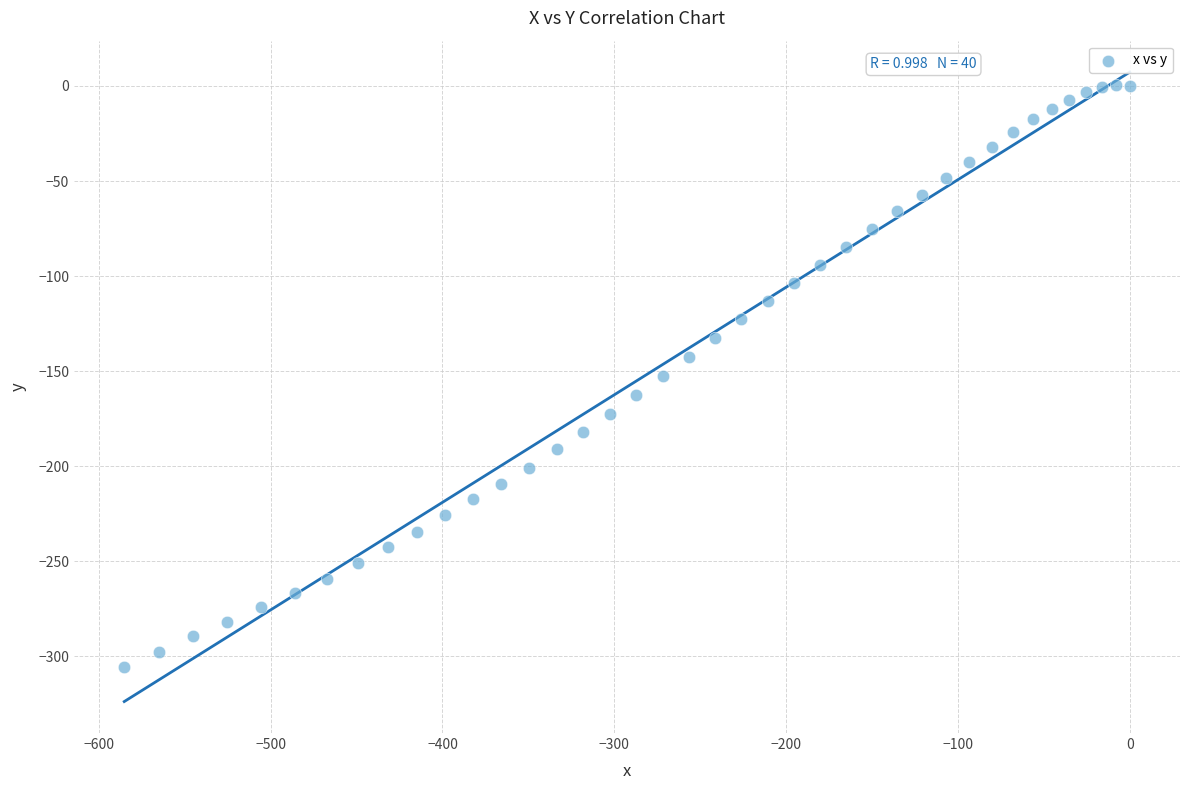

What is the range of Y values (max minus min)?

306.2